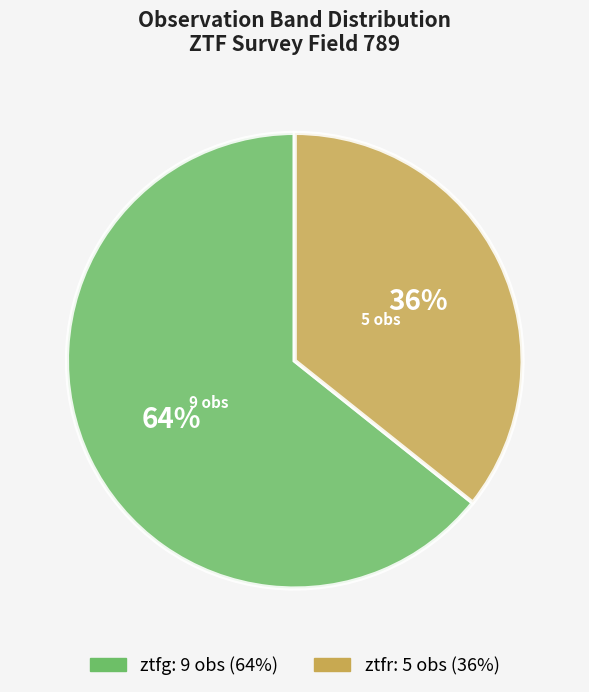

To the nearest percent, what portion does ztfg represent?

64%